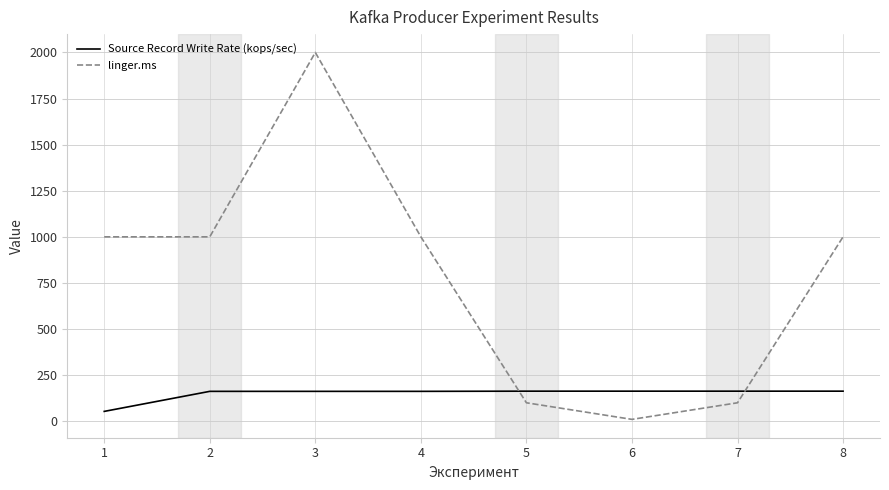

The linger.ms series shows 1000.0 at 4. True or false?

True